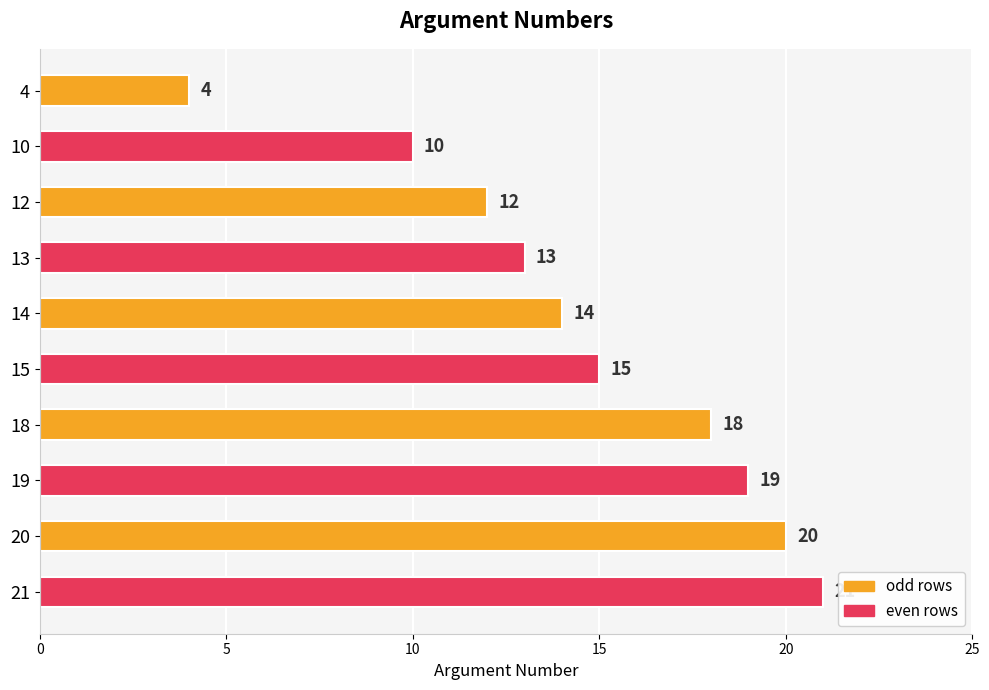

At which label is the value closest to 12?

12